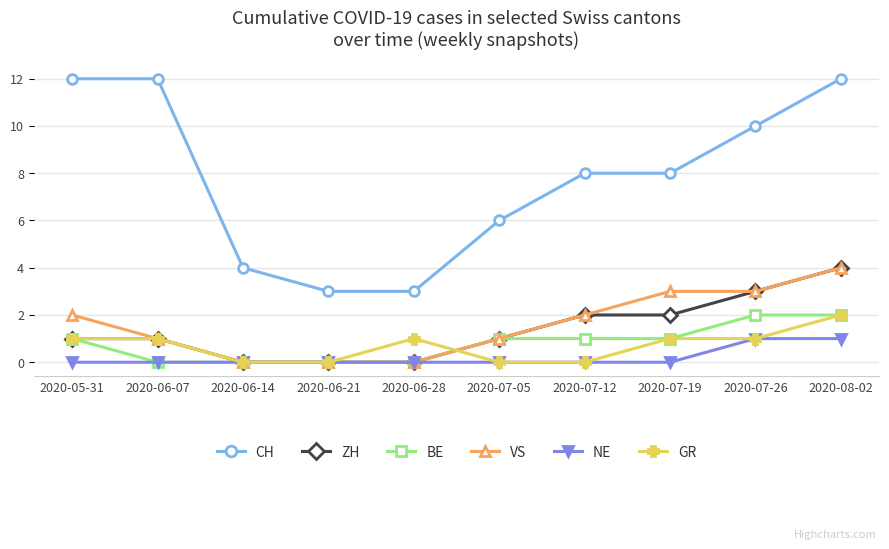

What is the label of the 10th point from the right?

2020-05-31